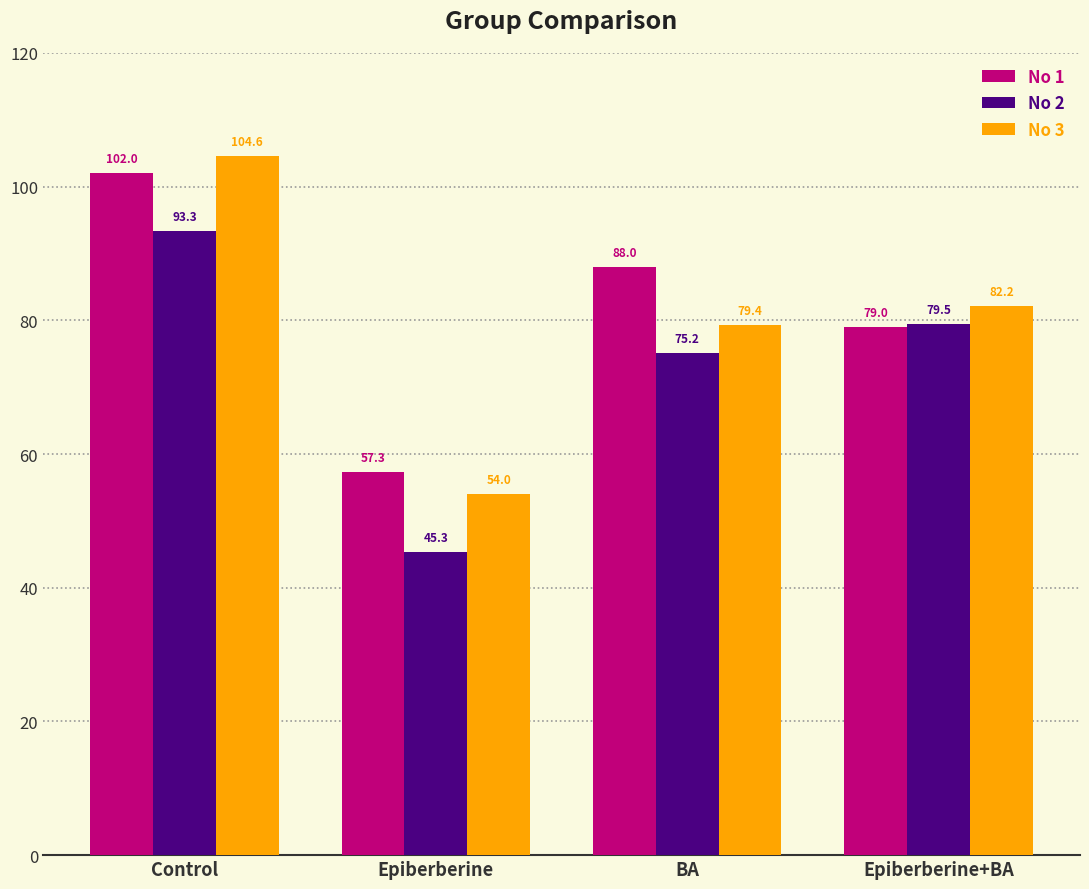

How many values in the No 1 series exceed 87?

2